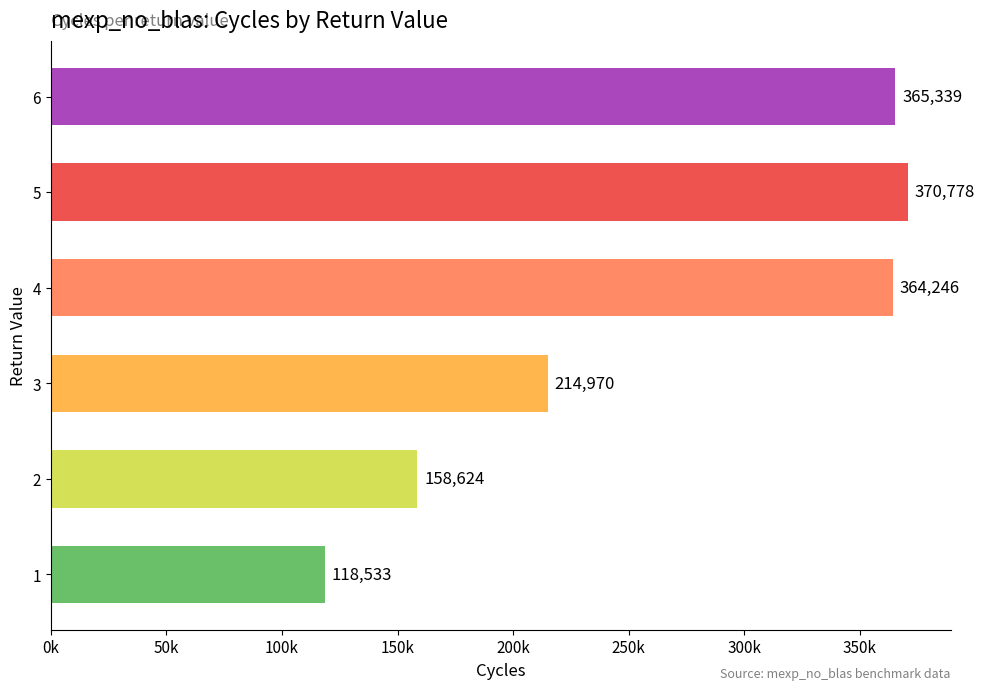

What is the average value?

265415